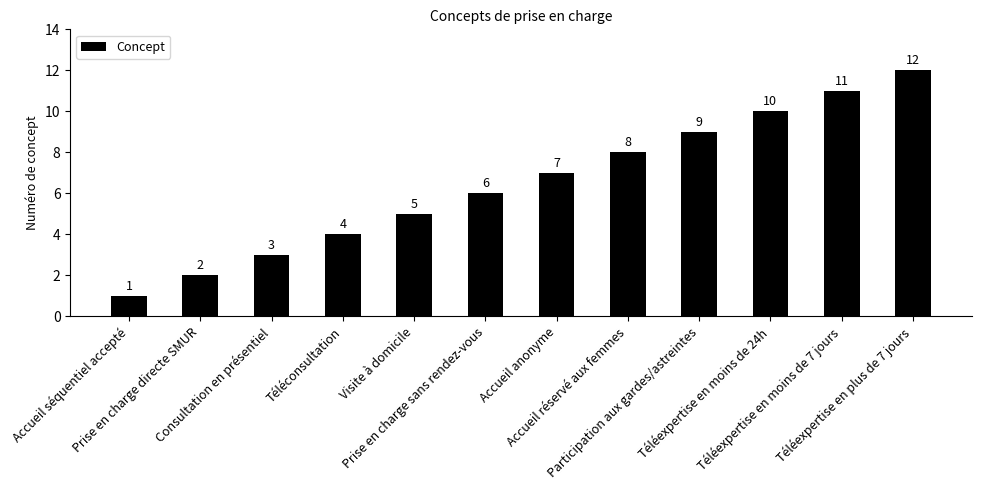

Reading left to right, list all the values displayed in this chart.

Accueil séquentiel accepté=1	Prise en charge directe SMUR=2	Consultation en présentiel=3	Téléconsultation=4	Visite à domicile=5	Prise en charge sans rendez-vous=6	Accueil anonyme=7	Accueil réservé aux femmes=8	Participation aux gardes/astreintes=9	Téléexpertise en moins de 24h=10	Téléexpertise en moins de 7 jours=11	Téléexpertise en plus de 7 jours=12